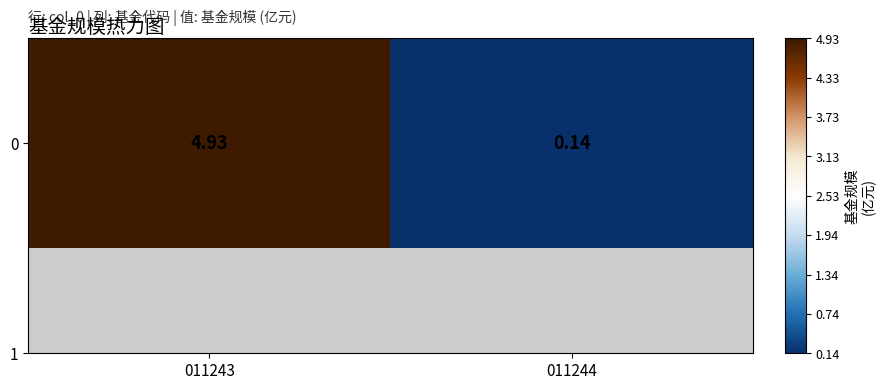

What is the difference between the values at 011244 and 011243?

4.8